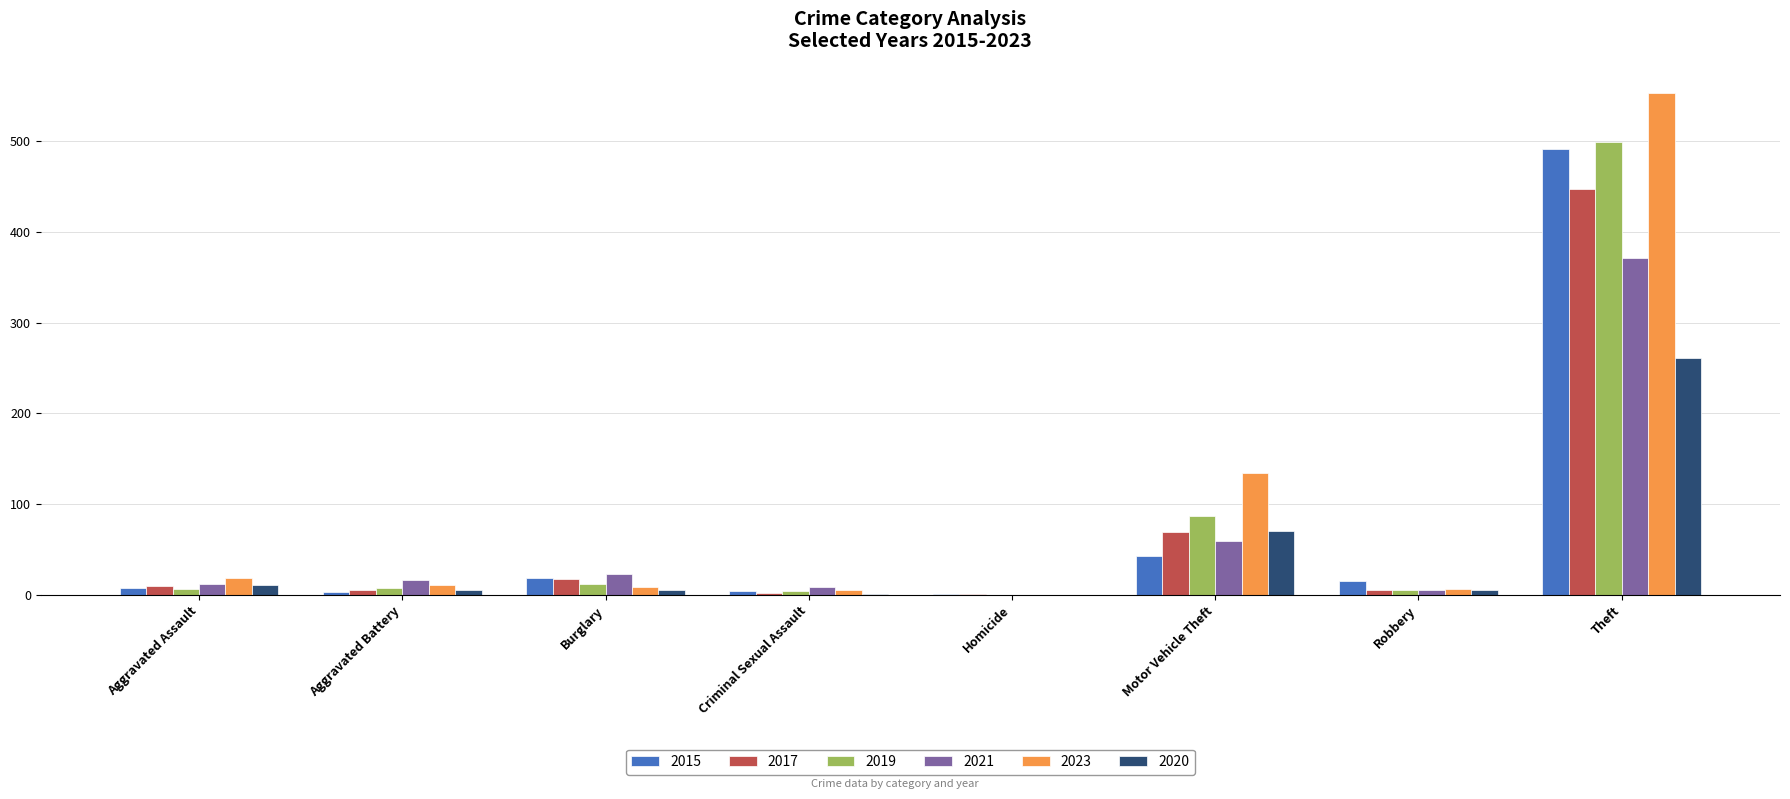

Which category has the highest value across all series?

Theft